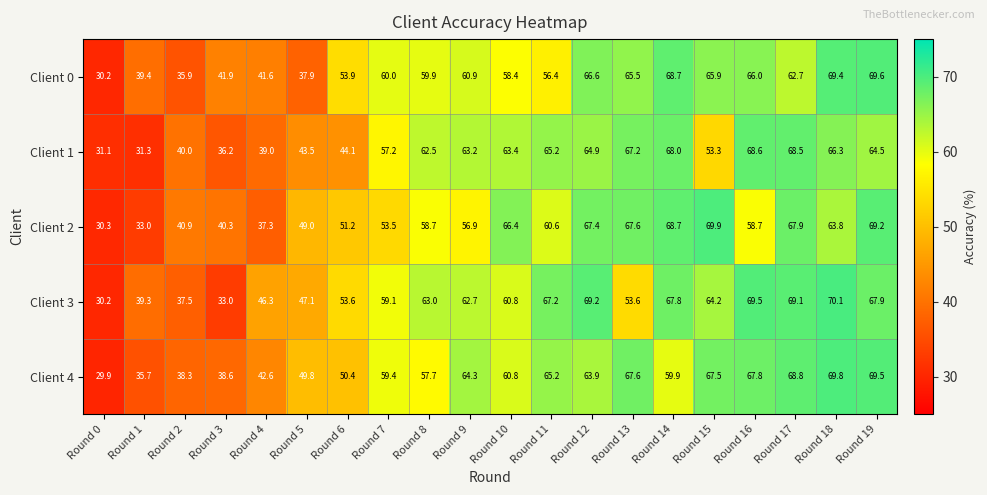

At which category does the chart reach its peak across all series?

Round 18